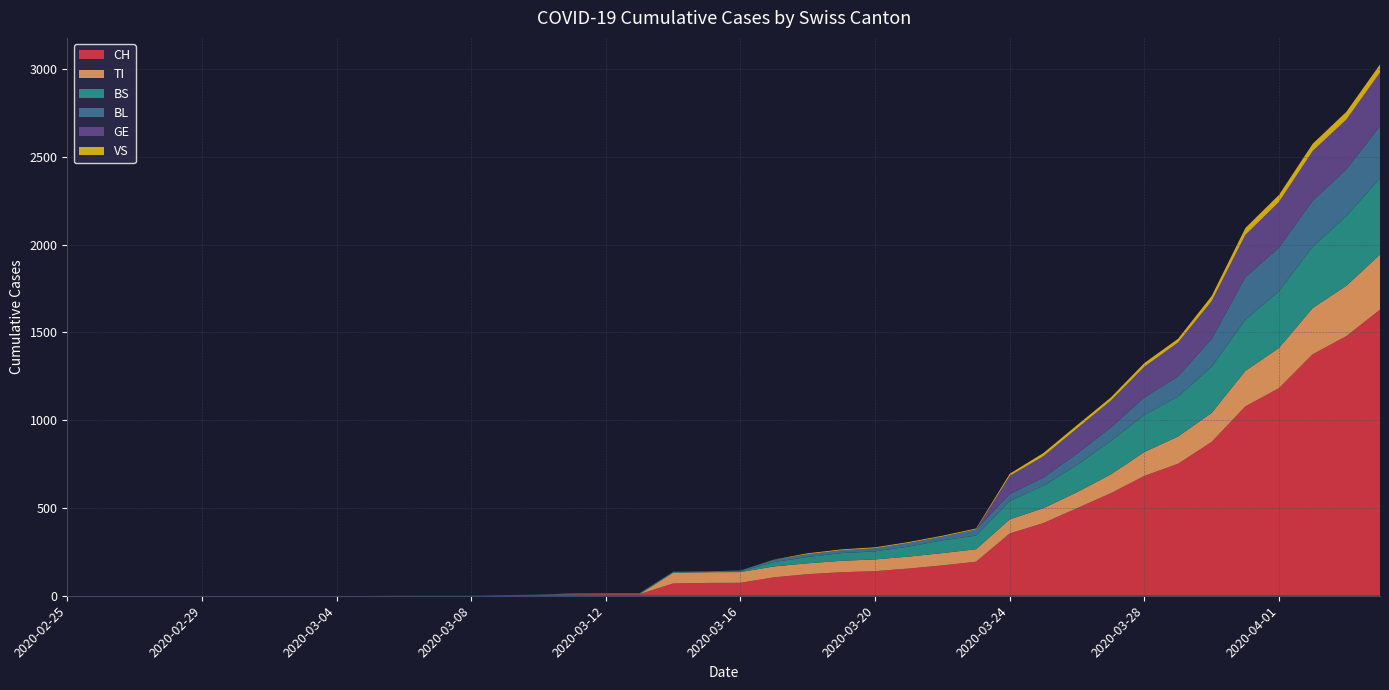

Reading left to right, extract all data points from this chart.

CH: 0	0	0	0	0	0	0	0	0	0	1	1	1	3	4	8	9	9	70	73	74	105	123	134	140	155	173	194	355	414	499	584	683	752	877	1079	1183	1376	1479	1630
TI: 0	0	0	0	0	0	0	0	0	0	0	0	0	0	0	0	0	0	61	61	61	62	62	65	67	68	70	71	80	85	91	107	136	155	165	202	229	263	287	314
BS: 0	0	0	0	0	0	0	0	0	0	0	0	0	0	0	4	4	4	4	0	4	25	36	44	46	57	73	78	105	128	155	191	211	228	263	292	323	350	397	434
BL: 0	0	0	0	0	0	0	0	0	0	0	0	0	1	2	2	2	2	2	5	5	13	16	16	18	21	21	35	40	46	65	76	100	115	158	242	249	262	266	298
GE: 0	0	0	0	0	0	0	0	0	0	0	0	0	0	0	0	0	0	0	0	0	0	0	0	0	0	0	0	103	122	144	153	175	193	216	241	260	283	284	305
VS: 0	0	0	0	0	0	0	0	0	0	0	0	0	0	0	0	0	0	0	0	0	1	5	5	5	5	5	5	12	18	18	18	21	21	29	39	40	41	44	46